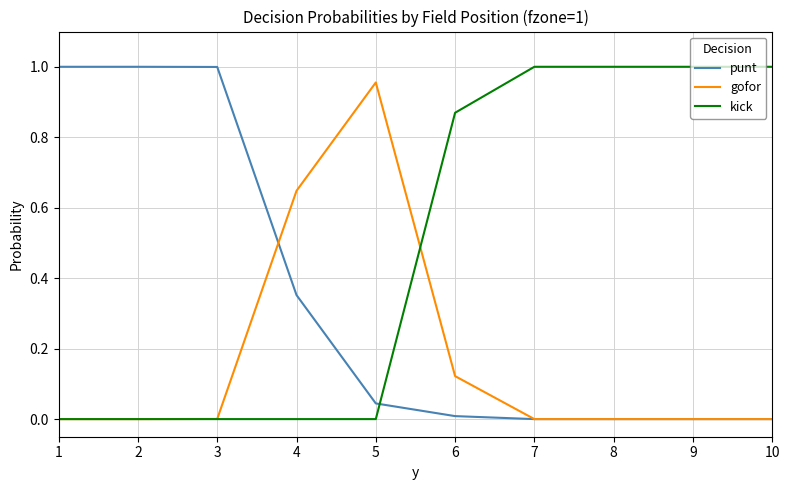

Is the value of gofor at 8 greater than the value of kick at 10?

No